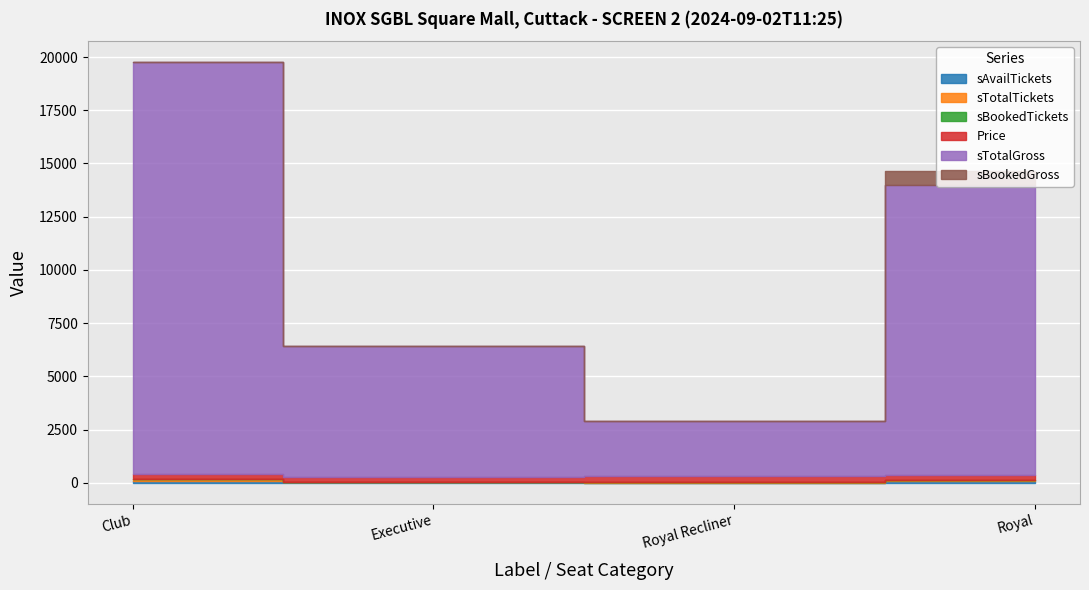

What is the sum of all sTotalTickets values?

186